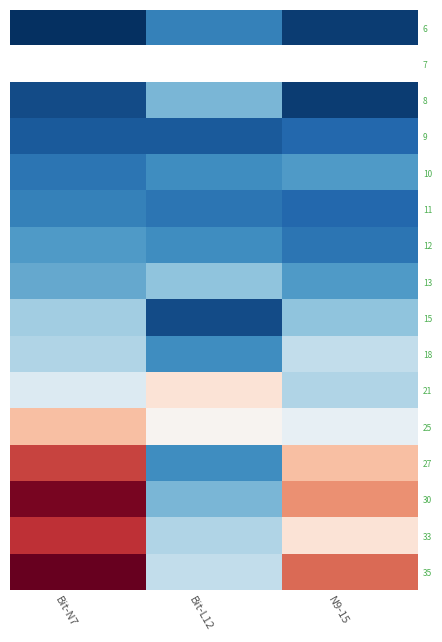

Is the value of 8 at Bit-L12 greater than the value of 12 at N9-15?

Yes